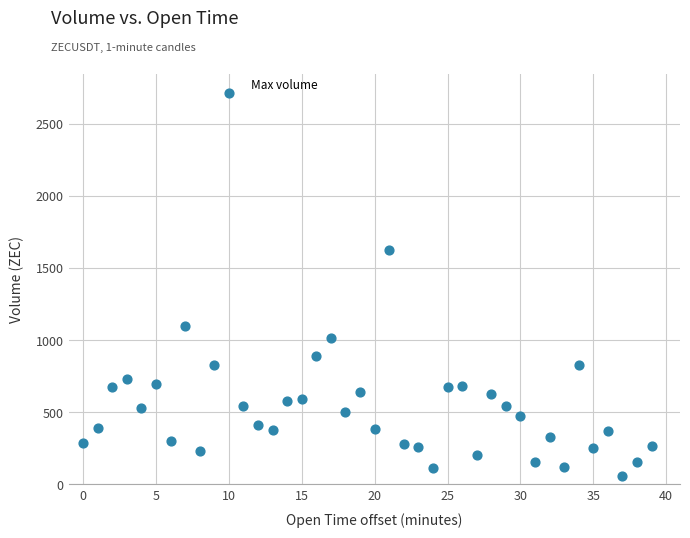

What is the range of Y values (max minus min)?

2653.6